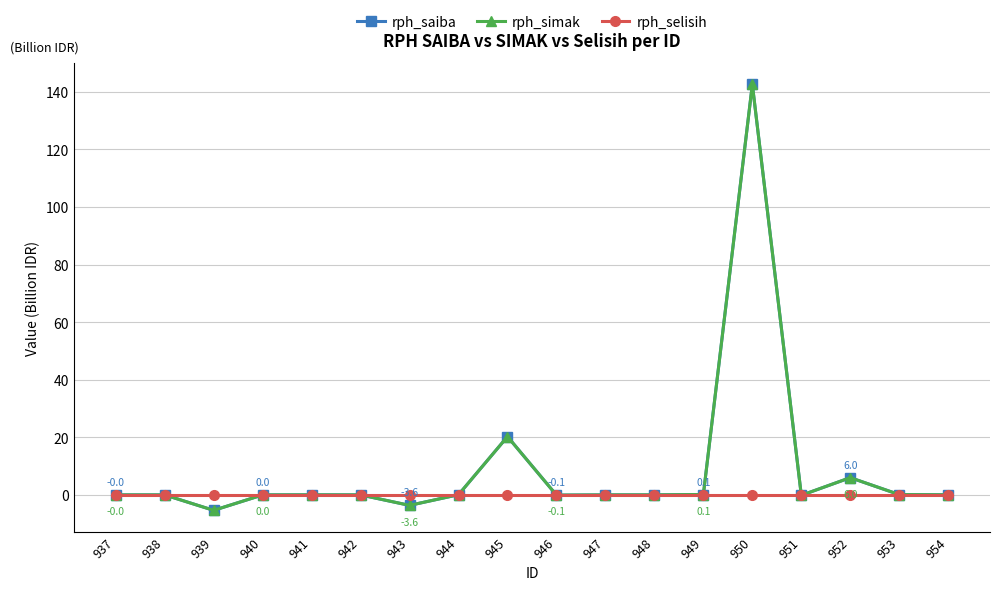

What is the total value across all series at 944?

0.1